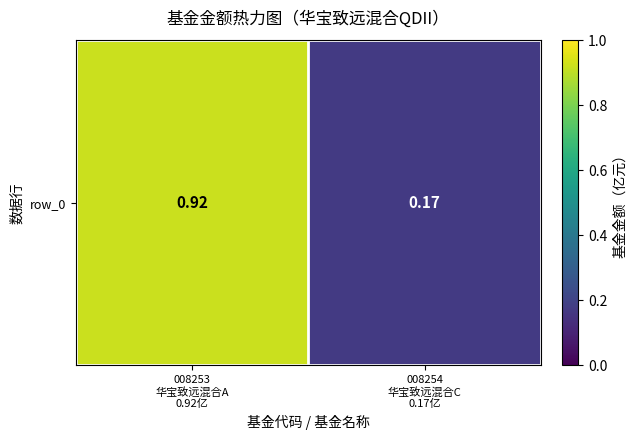

Rank the categories by value from lowest to highest.

008254
华宝致远混合C
0.17亿, 008253
华宝致远混合A
0.92亿